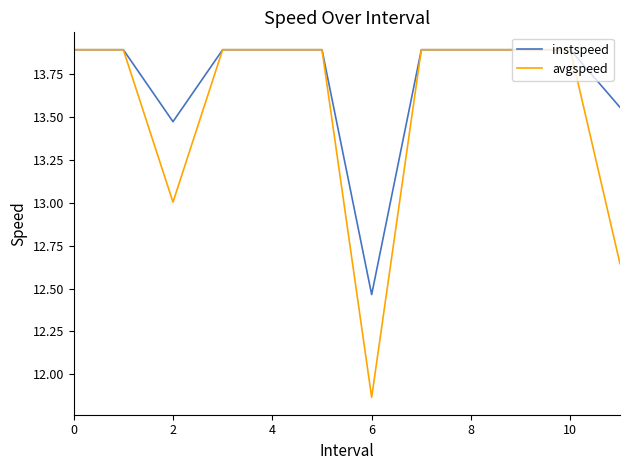

Which series has the largest total across all categories?

instspeed